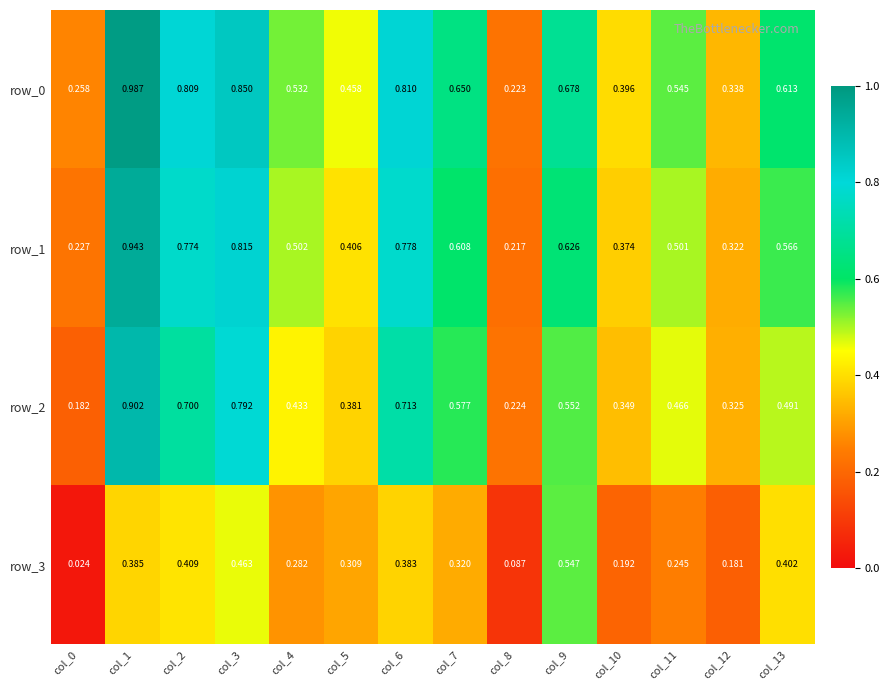

At which label does row_3 reach its peak?

col_9